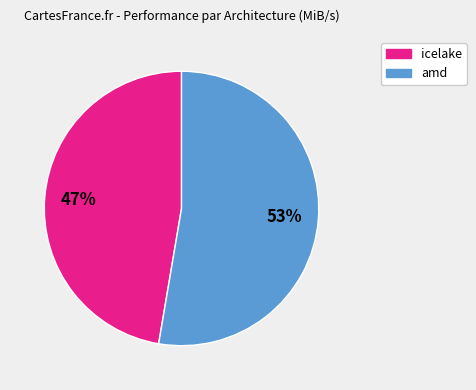

To the nearest percent, what is the average slice percentage?

50%